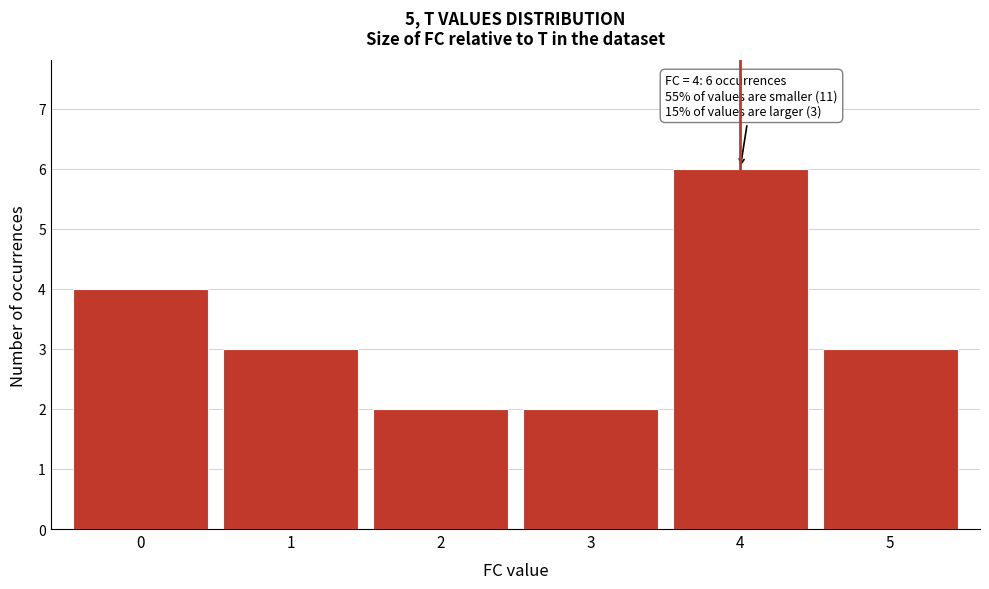

Reading right to left, extract all data points from this chart.

3	6	2	2	3	4